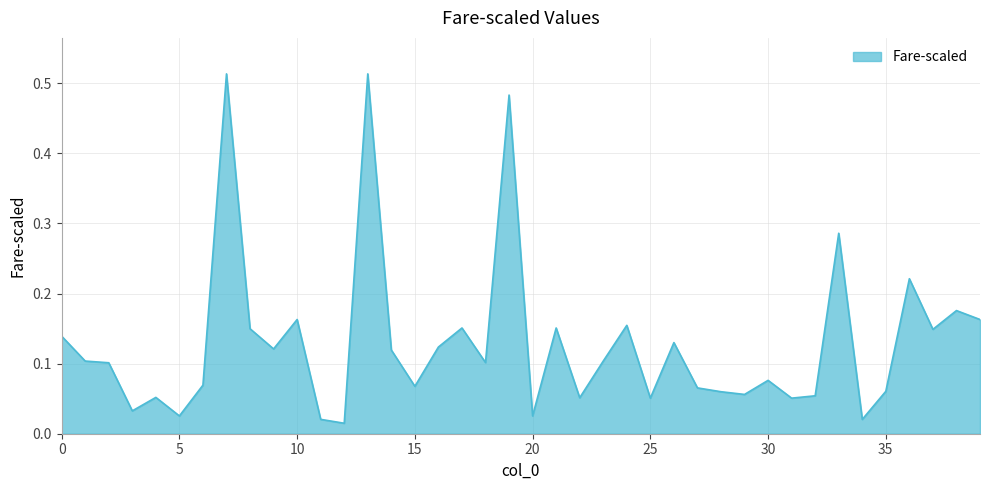

Reading left to right, transcribe all the data shown in this chart.

0=0.1	1=0.1	2=0.1	3=0.0	4=0.1	5=0.0	6=0.1	7=0.5	8=0.1	9=0.1	10=0.2	11=0.0	12=0.0	13=0.5	14=0.1	15=0.1	16=0.1	17=0.2	18=0.1	19=0.5	20=0.0	21=0.2	22=0.1	23=0.1	24=0.2	25=0.1	26=0.1	27=0.1	28=0.1	29=0.1	30=0.1	31=0.1	32=0.1	33=0.3	34=0.0	35=0.1	36=0.2	37=0.1	38=0.2	39=0.2